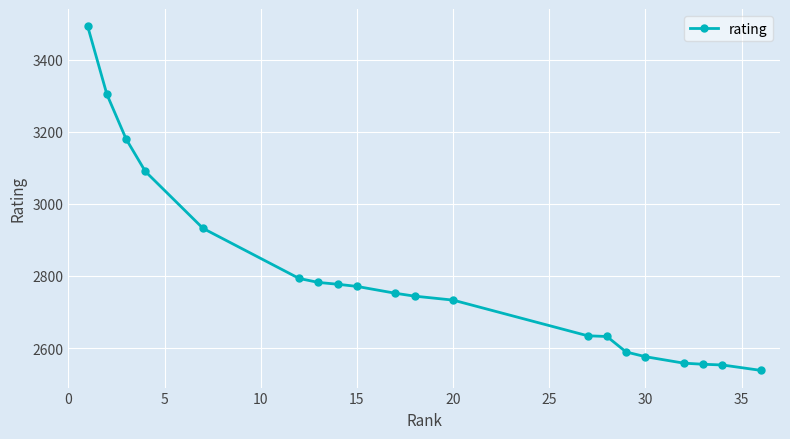

What is the minimum value shown in the chart?

2538